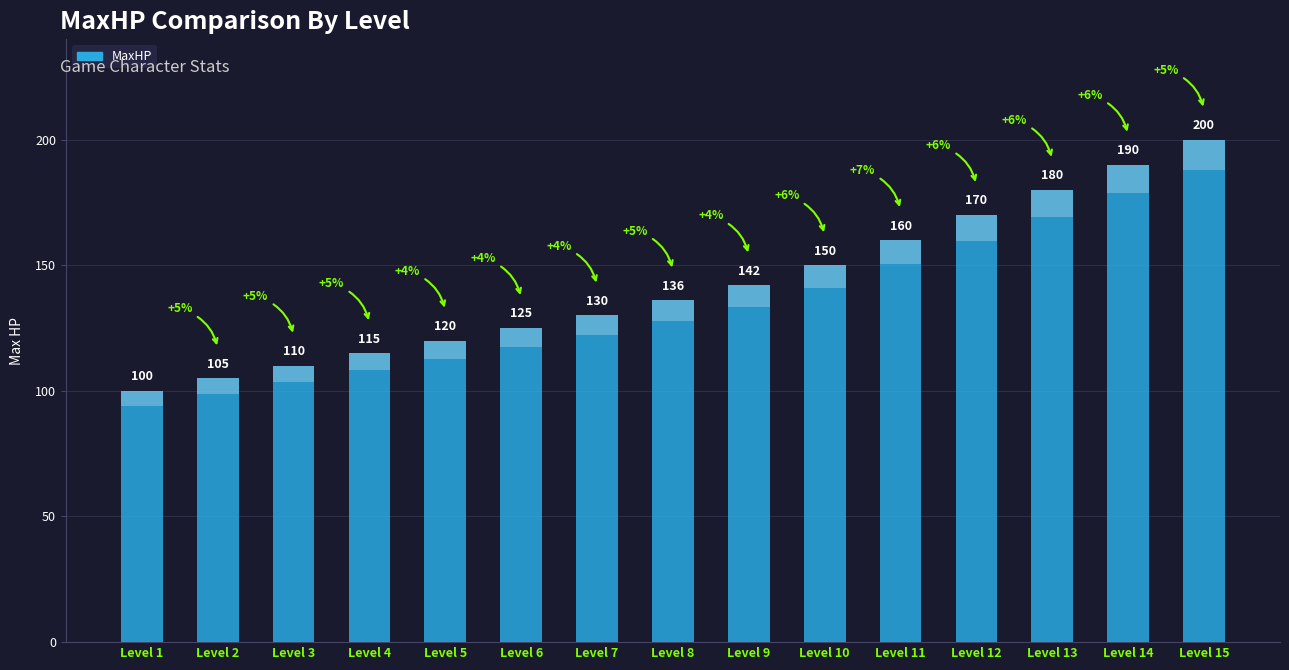

Does the chart contain any negative values?

No